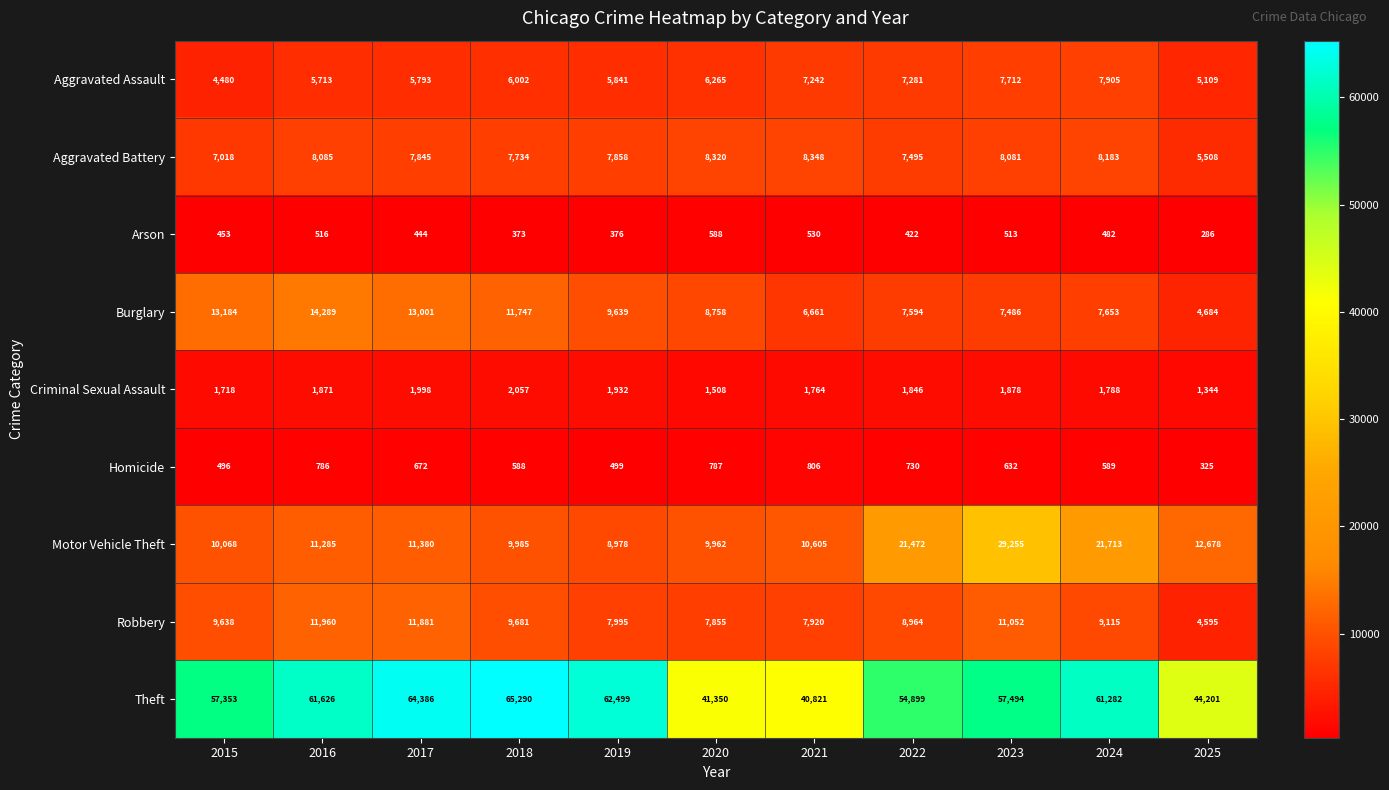

How many distinct data groups are displayed?

9